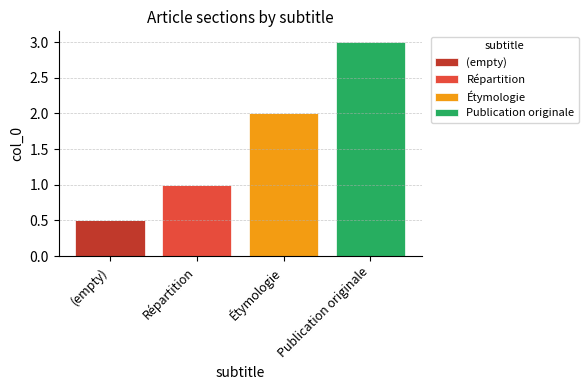

At which category is the sum across all series the highest?

Publication originale